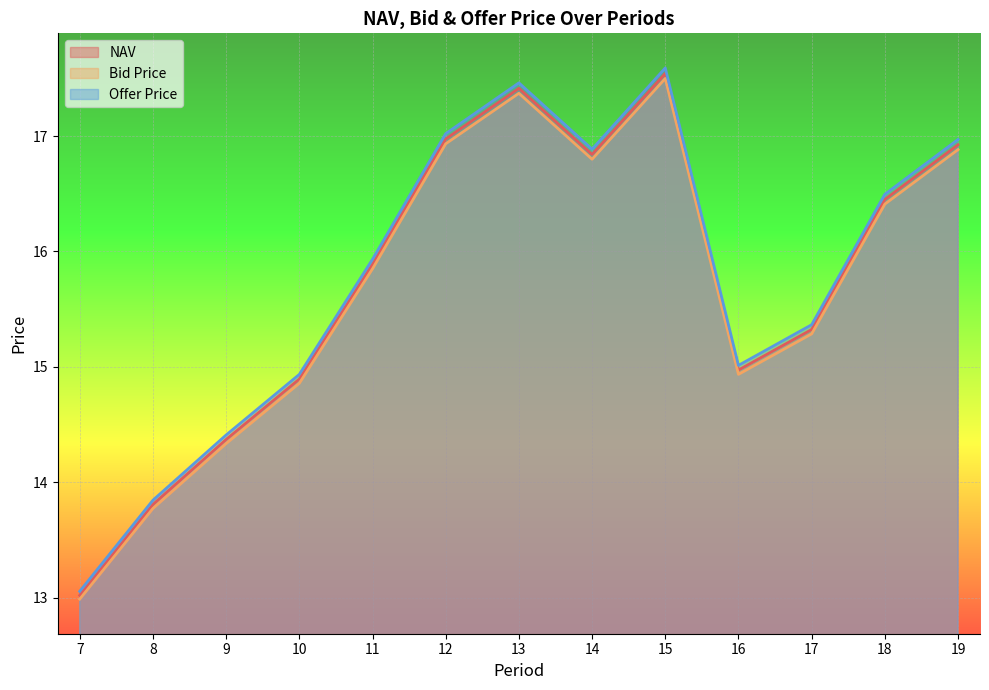

In Bid Price, how many points are lower than both neighbors (excluding endpoints)?

2